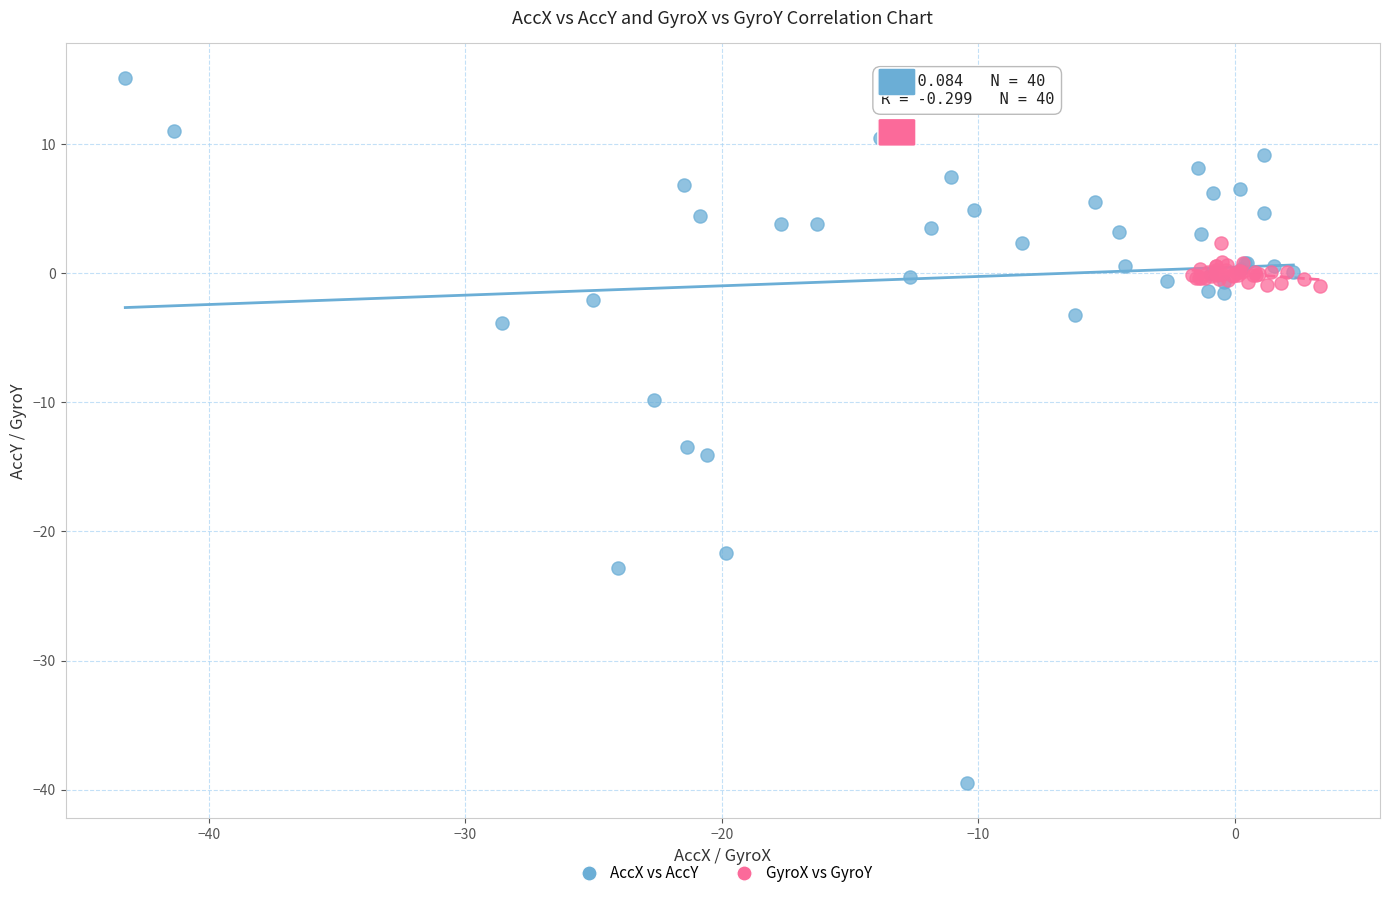

What are all the series names shown in the legend?

AccX vs AccY, GyroX vs GyroY